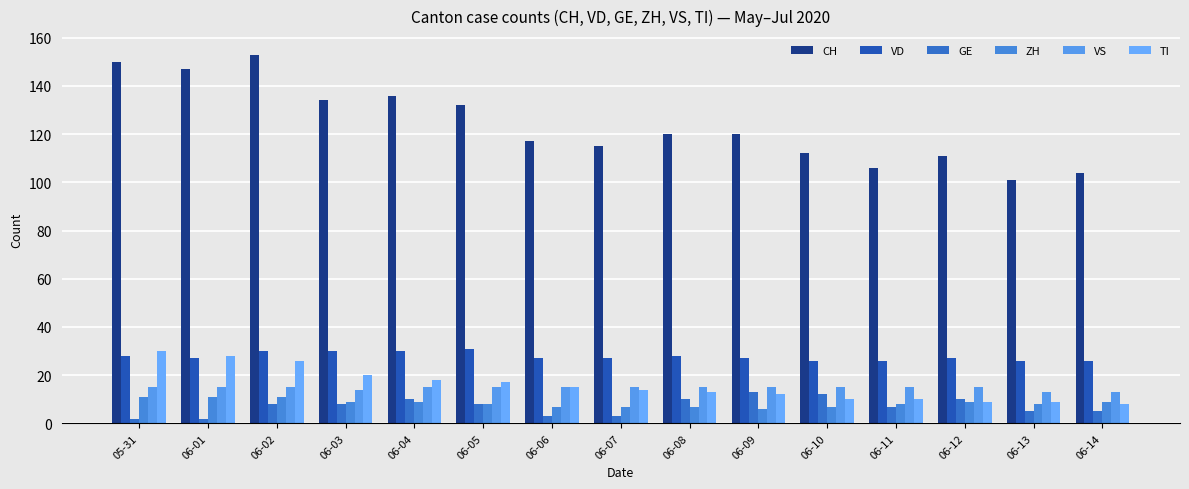

True or false: VD has a value of 26 at 06-11.

True